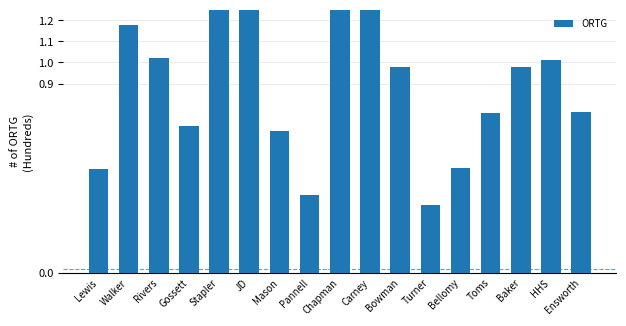

What is the label of the 8th bar from the right?

Carney